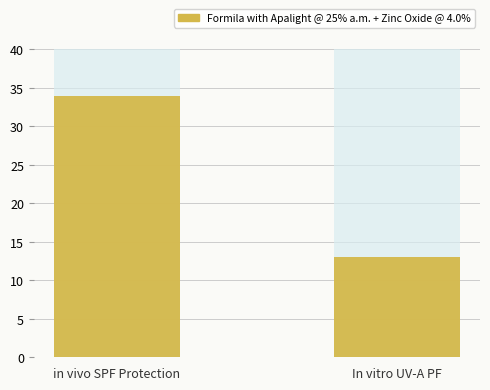

At which label is the value closest to 23?

In vitro UV-A PF